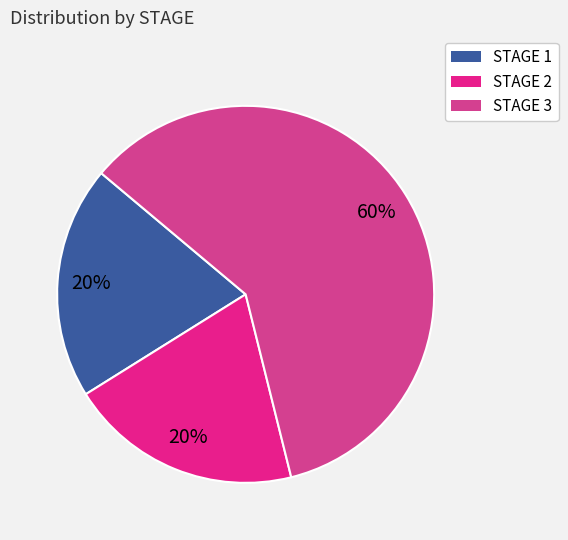

To the nearest percent, what is the combined percentage of STAGE 3 and STAGE 1?

80%